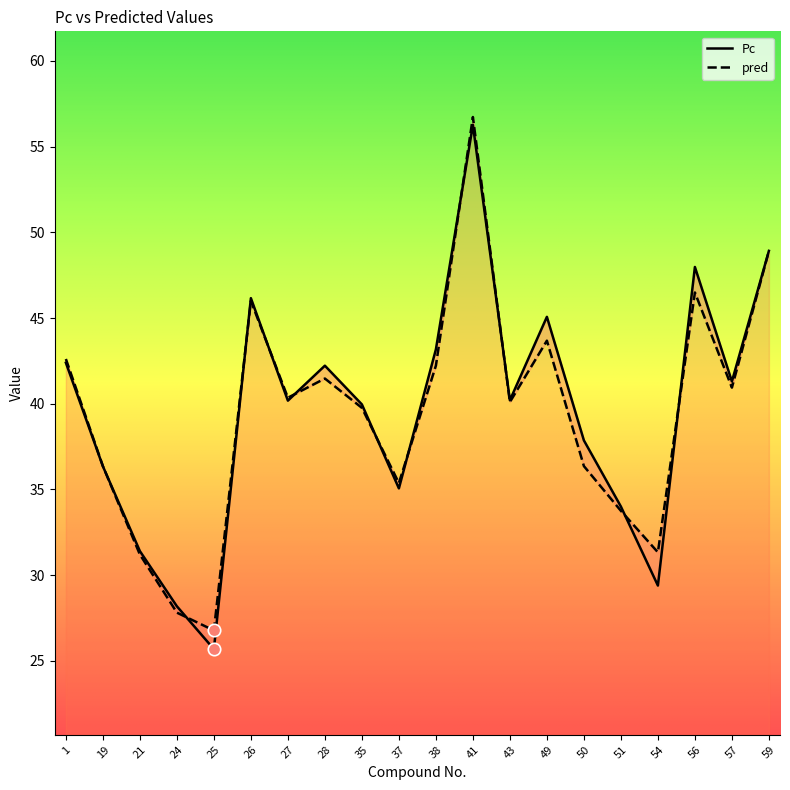

Which series reaches the maximum Y coordinate?

pred